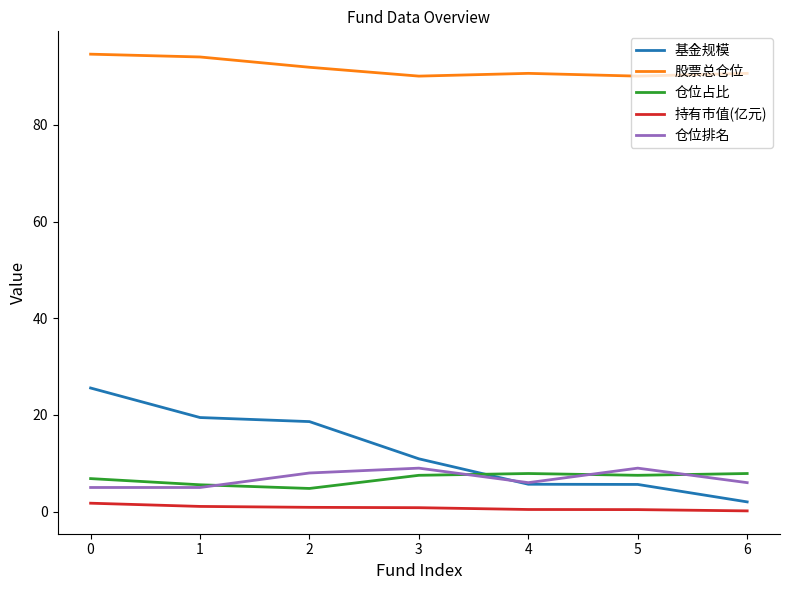

What are all the series names shown in the legend?

基金规模, 股票总仓位, 仓位占比, 持有市值(亿元), 仓位排名